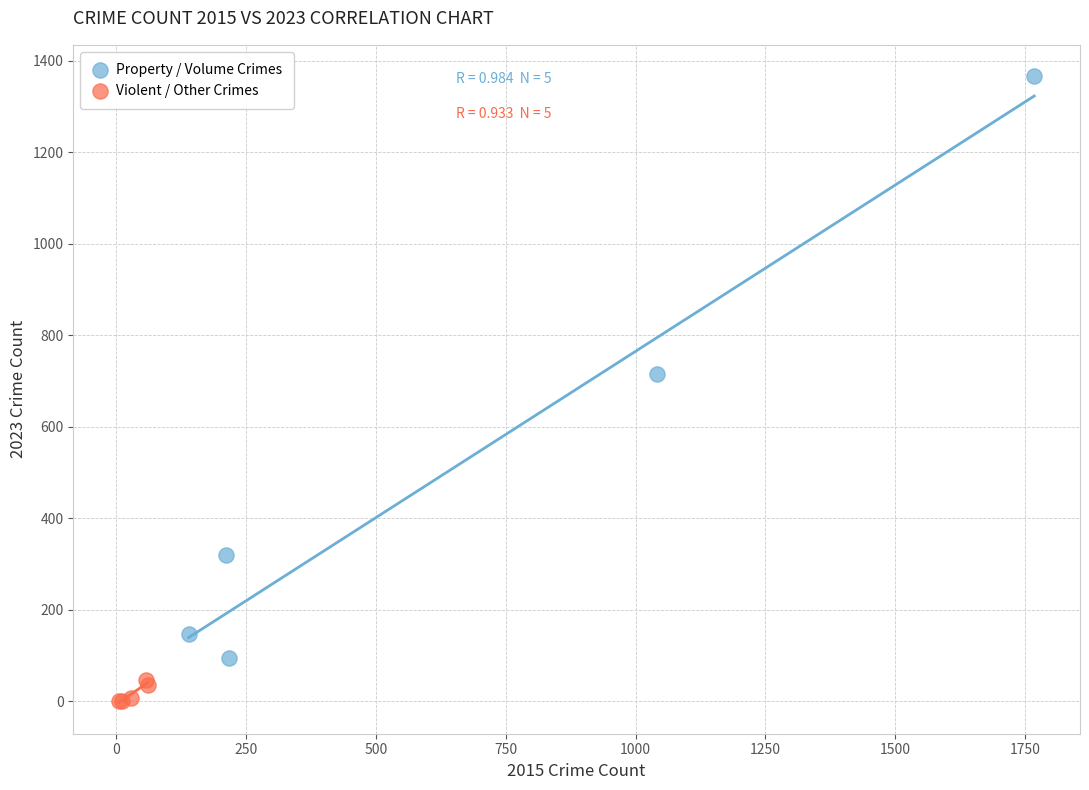

What are all the series names shown in the legend?

Property / Volume Crimes, Violent / Other Crimes